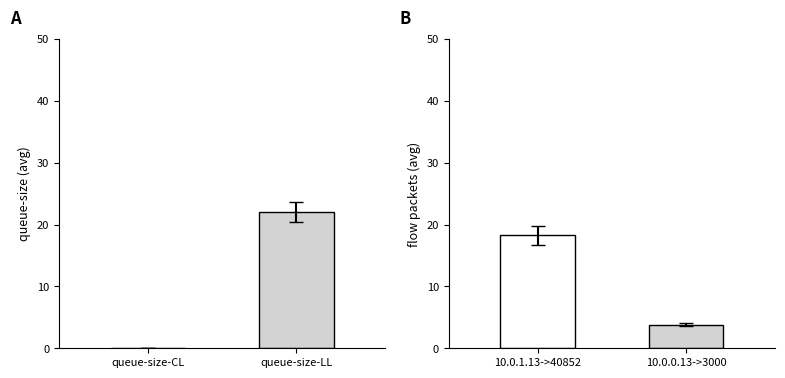

Which series has the widest spread of values?

queue-size-LL